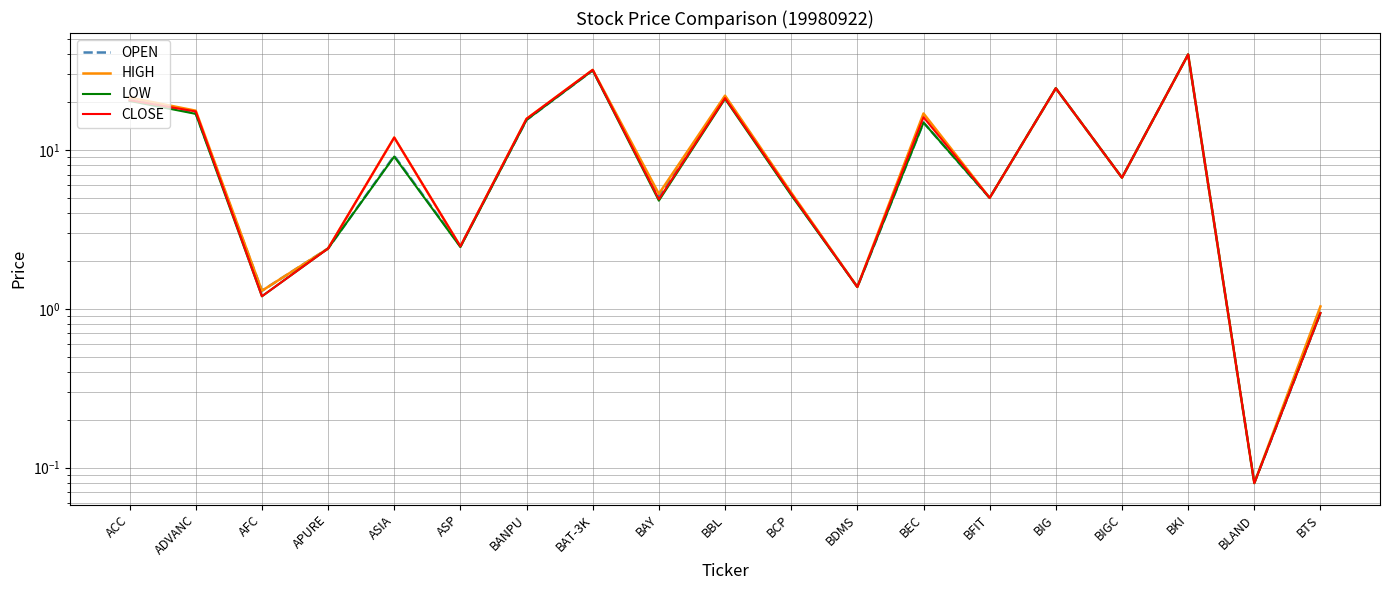

At which category does HIGH reach its first local peak?

ASIA